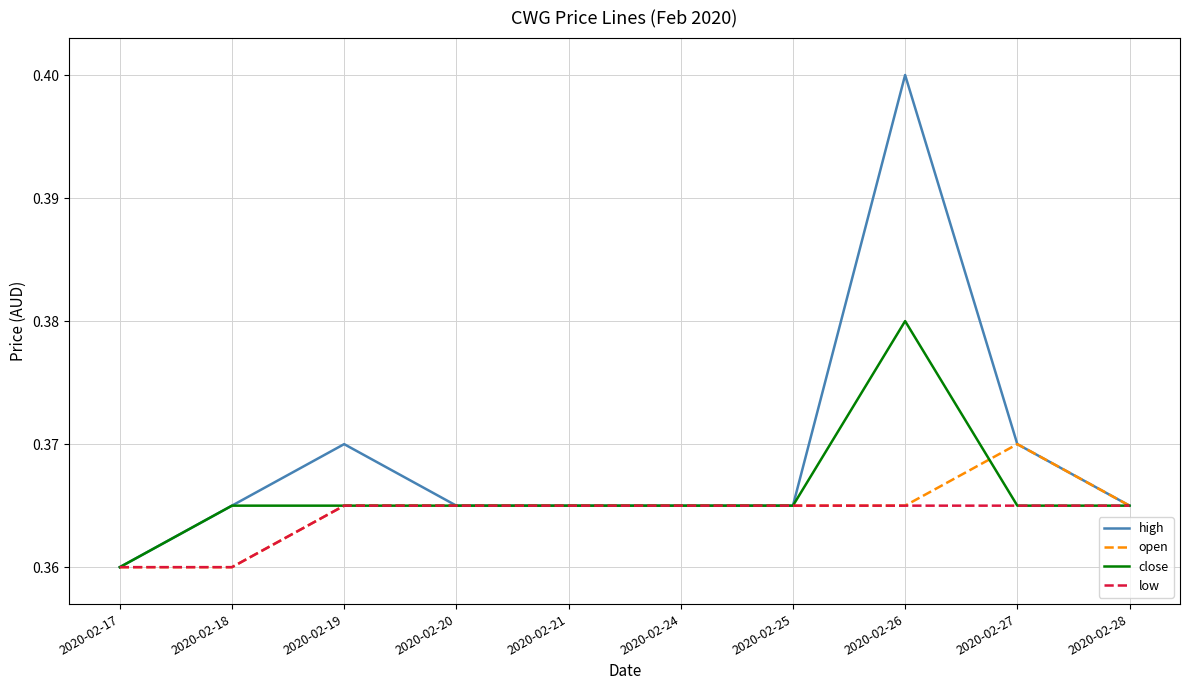

Is it true that low equals 0.6 at 2020-02-26?

False